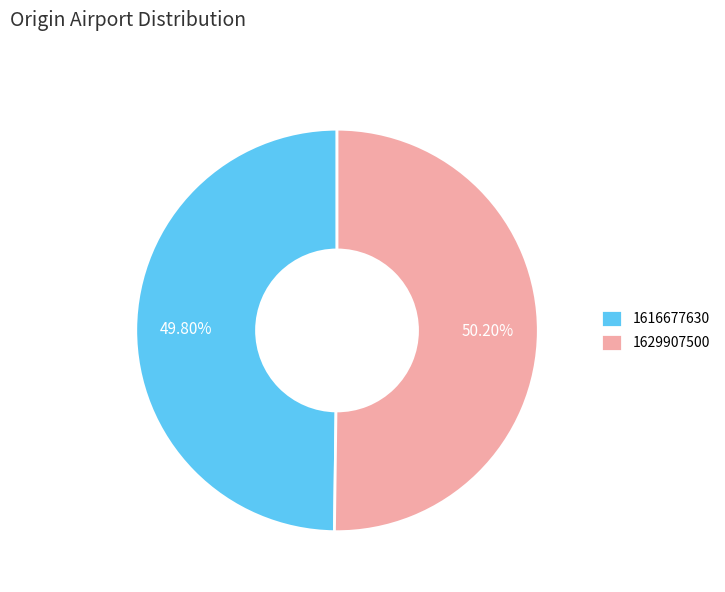

Combined, do 1629907500 and 1616677630 account for over 50%?

Yes